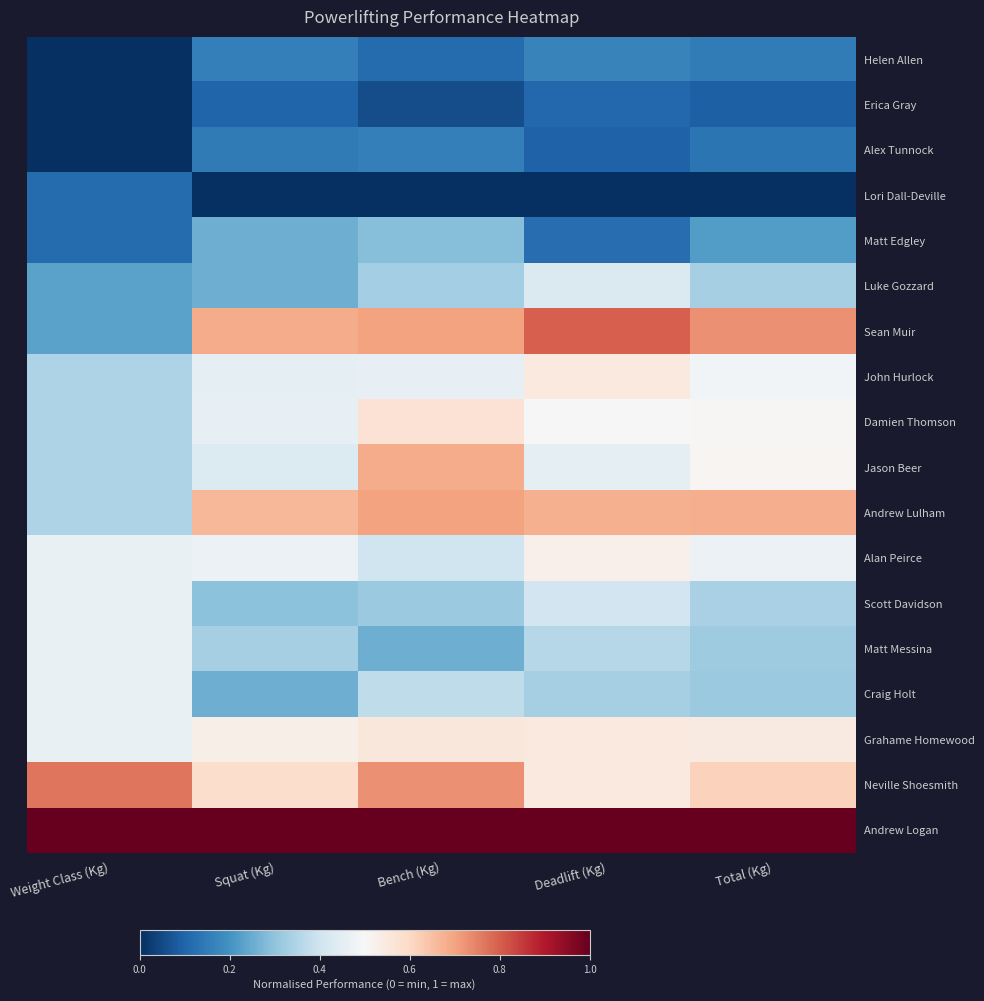

At how many categories does at least one series exceed 0?

5